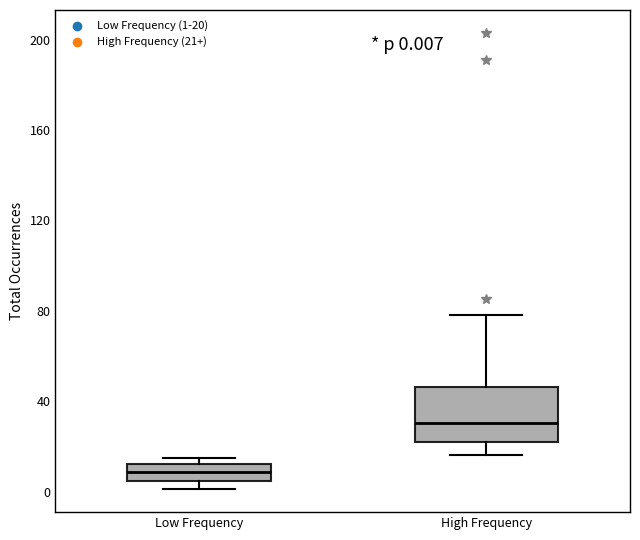

Which box has the lowest median line?

Low Frequency